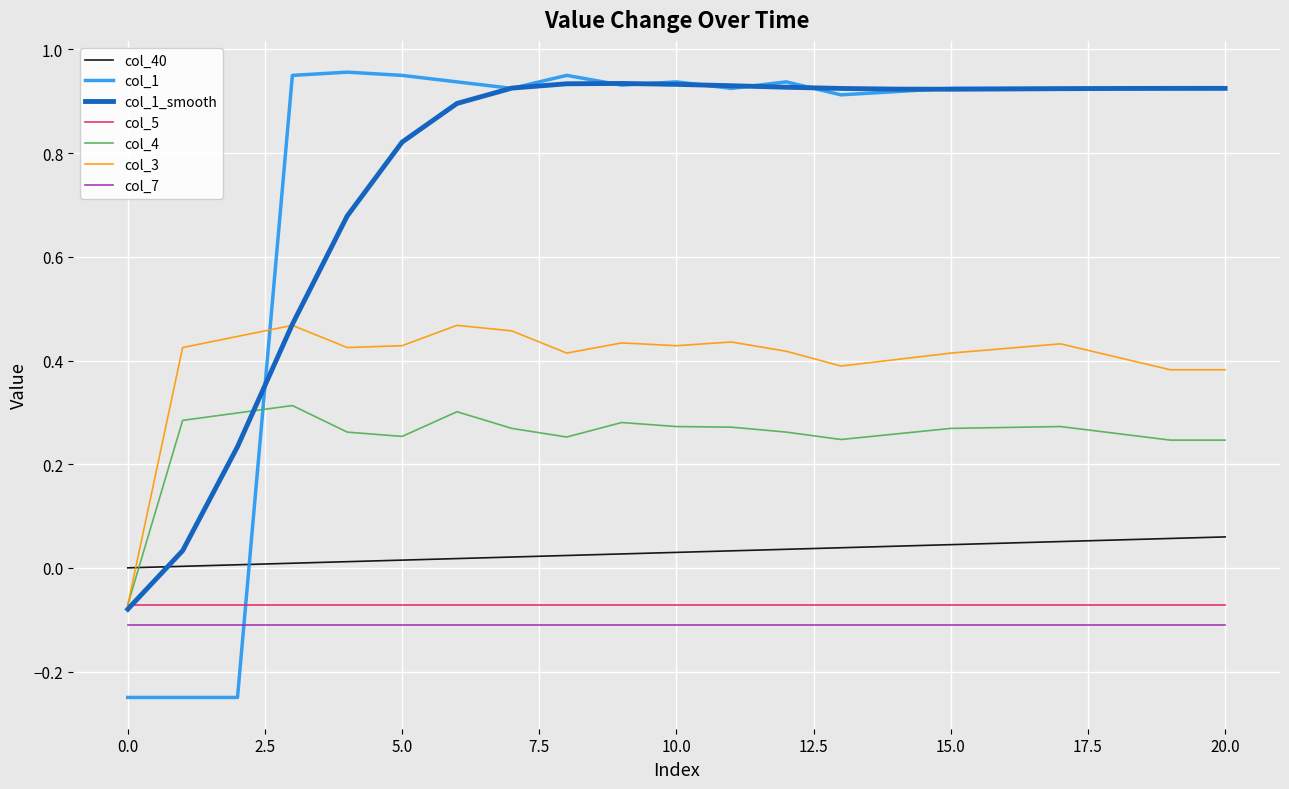

How many times do col_40 and col_4 cross each other?

1